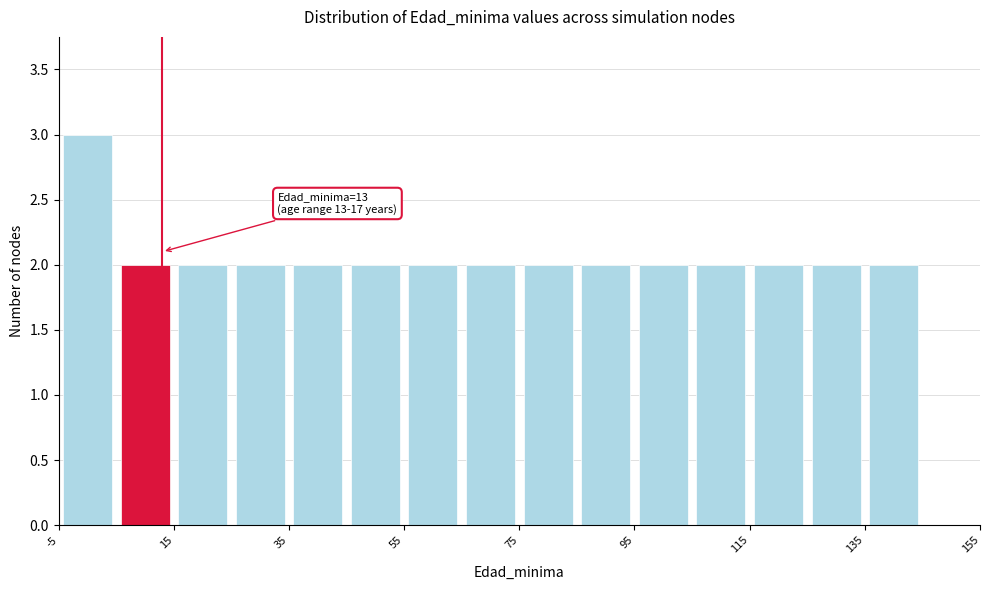

Which range on the x-axis has the tallest bar?

-5 to 5